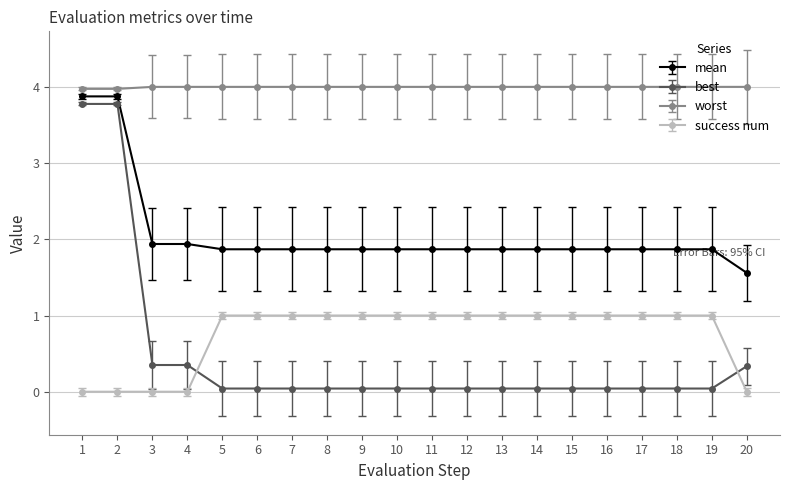

After their last crossing, which series has the higher values: best or success num?

best